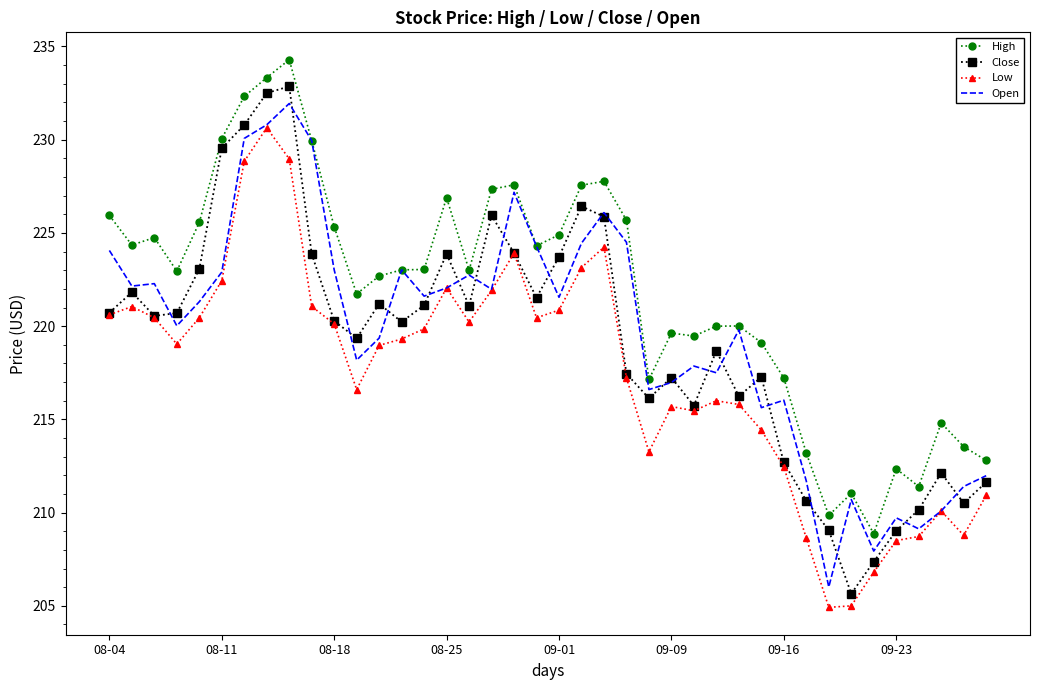

Which series has the largest total across all categories?

High